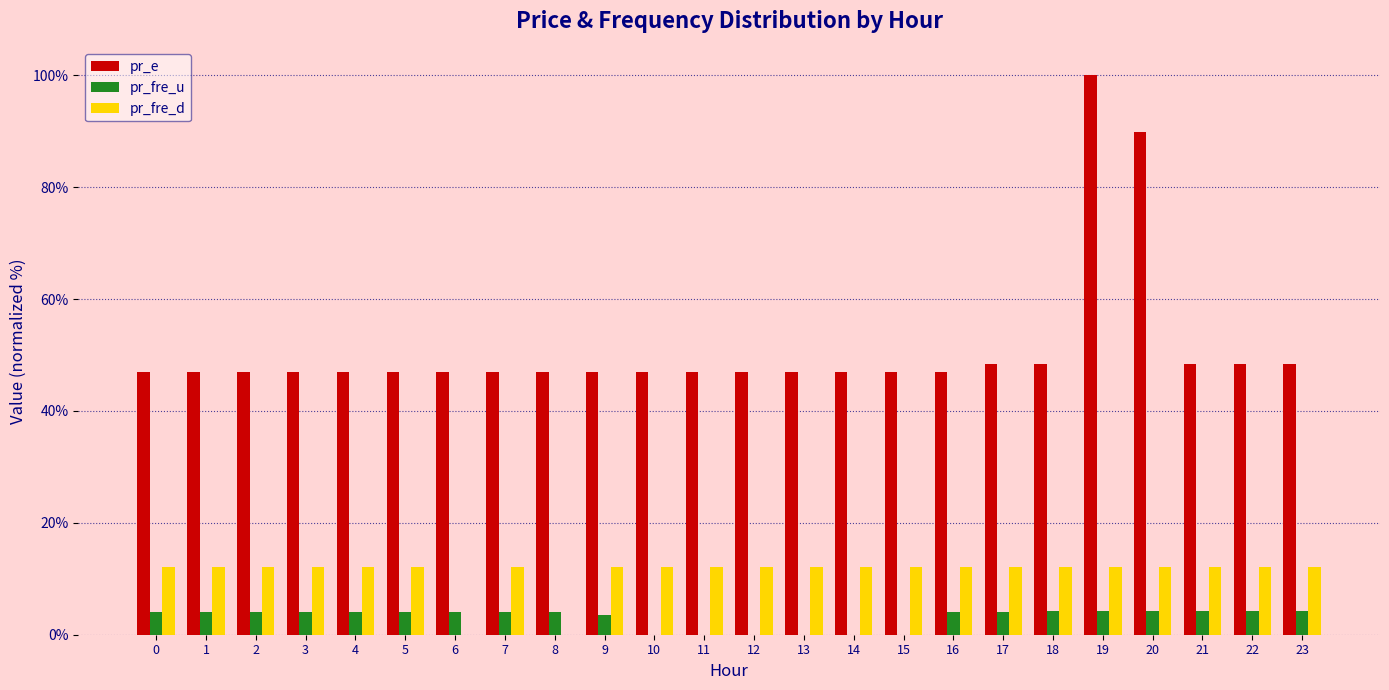

What is the sum of all pr_e values?

1230.0